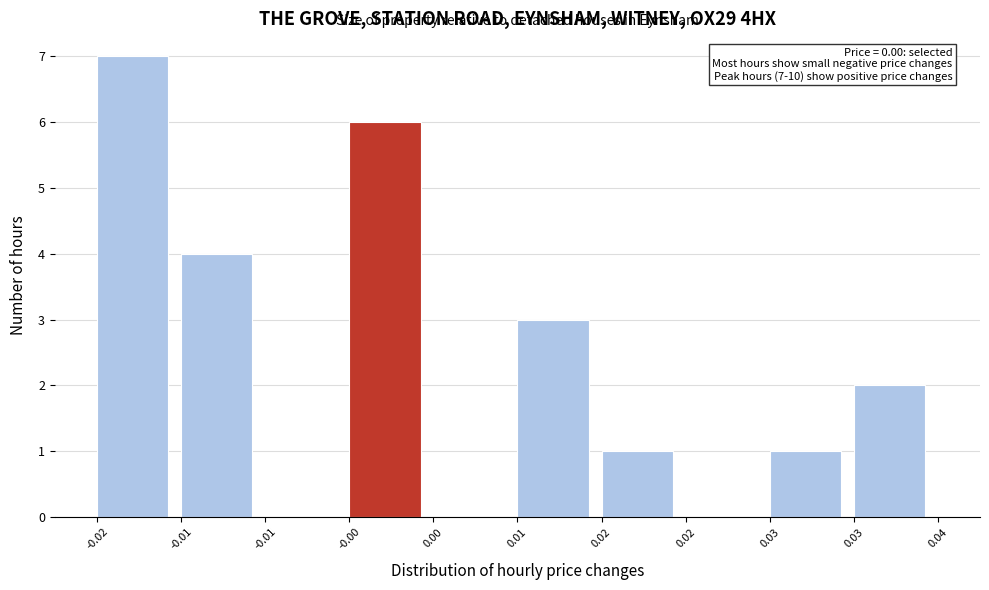

How many categories are shown in the chart?

10